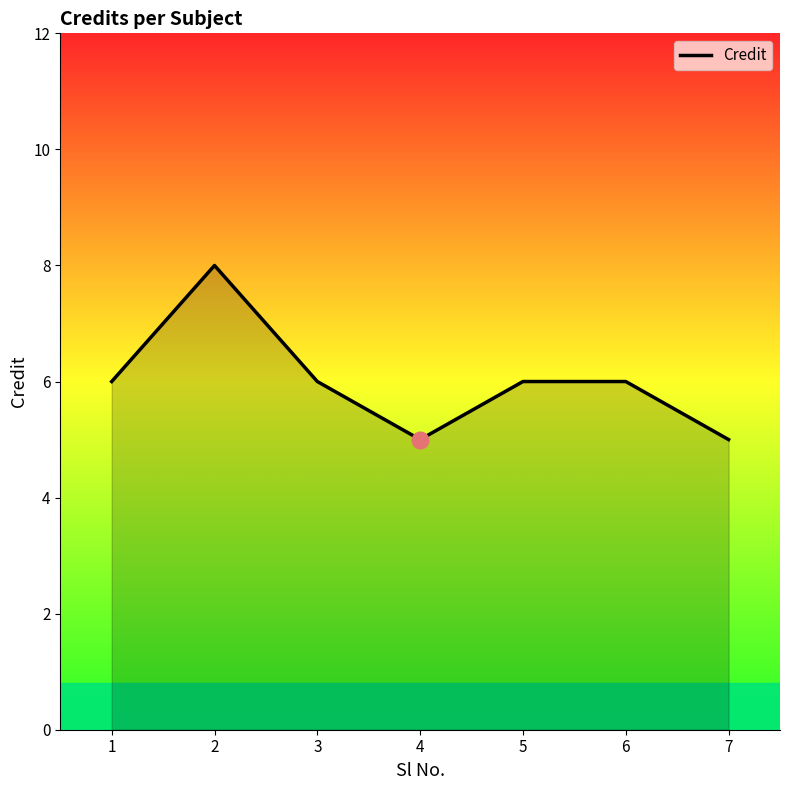

What is the difference between the values at 2 and 7?

3